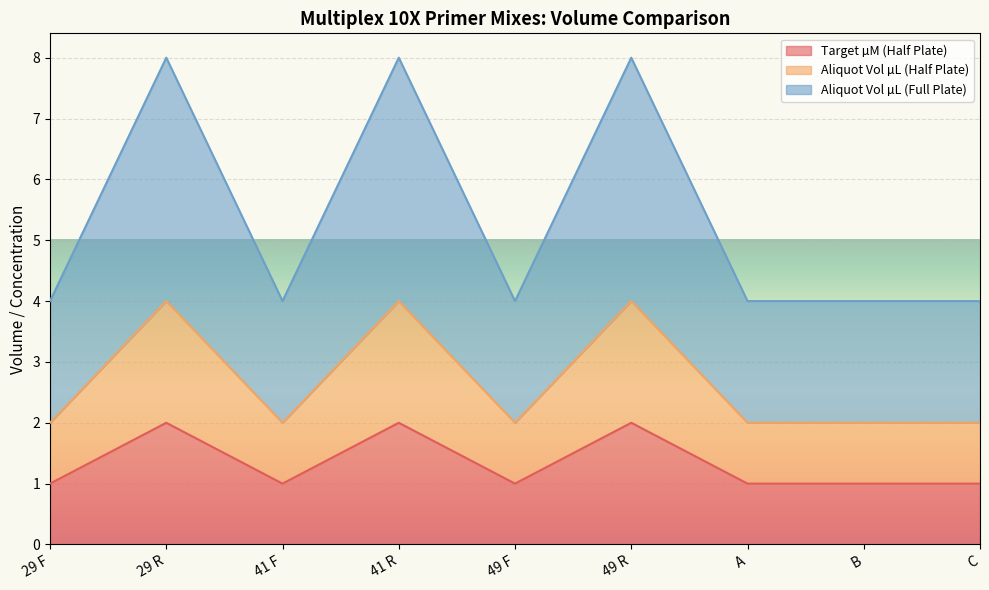

At 49 R, list the series in order from largest to smallest.

Aliquot Vol µL (Full Plate), Aliquot Vol µL (Half Plate), Target µM (Half Plate)